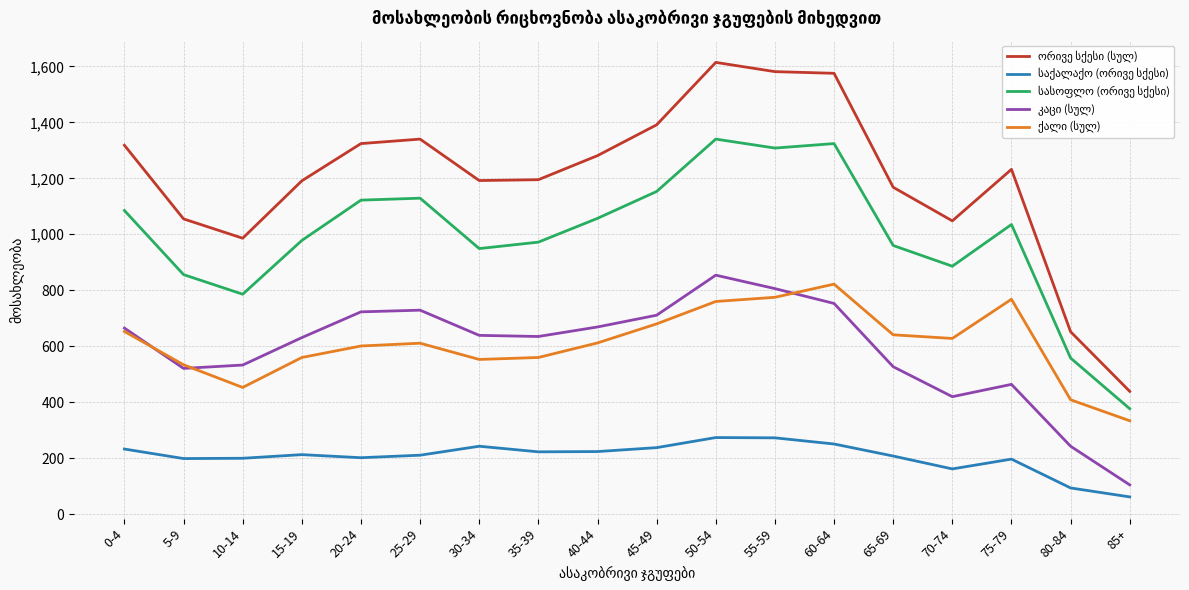

How many series are shown in this chart?

5